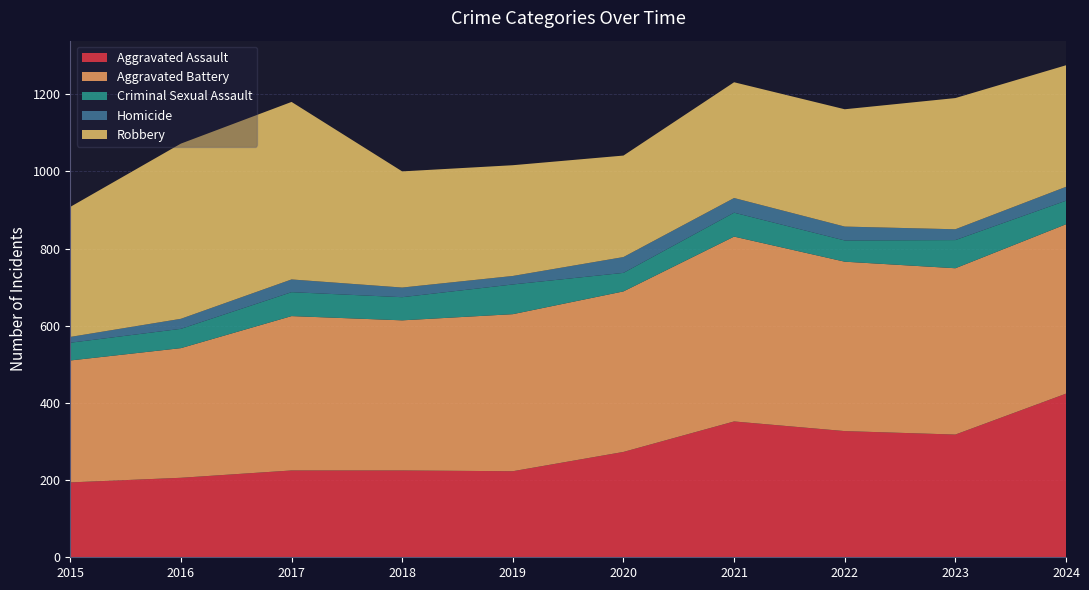

Reading left to right, list all the values displayed in this chart.

Aggravated Assault: 2015=194	2016=206	2017=225	2018=225	2019=223	2020=273	2021=352	2022=327	2023=318	2024=424
Aggravated Battery: 2015=316	2016=336	2017=400	2018=389	2019=407	2020=416	2021=479	2022=439	2023=431	2024=439
Criminal Sexual Assault: 2015=46	2016=50	2017=62	2018=60	2019=77	2020=48	2021=62	2022=55	2023=73	2024=61
Homicide: 2015=15	2016=26	2017=33	2018=25	2019=22	2020=41	2021=38	2022=36	2023=28	2024=36
Robbery: 2015=337	2016=454	2017=460	2018=301	2019=287	2020=263	2021=300	2022=304	2023=340	2024=315